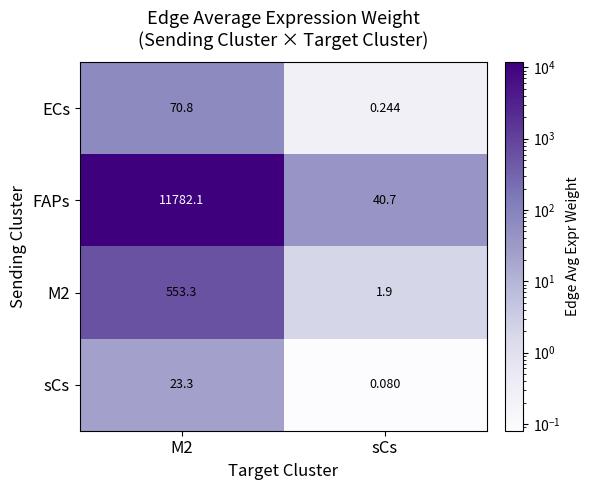

Which label corresponds to the largest value in the chart?

M2